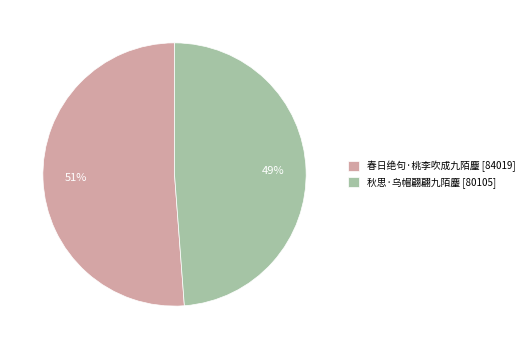

Approximately how many times larger is the value at 秋思·乌帽翩翩九陌麈 compared to 春日绝句·桃李吹成九陌麈?

1.0